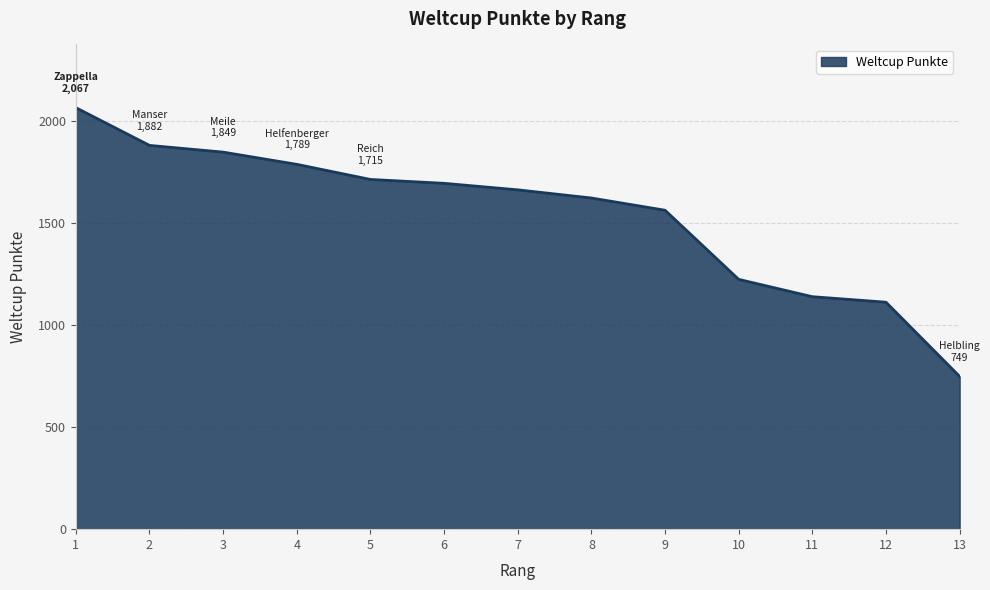

Reading left to right, extract all data points from this chart.

2067	1882	1849	1789	1715	1696	1664	1624	1564	1225	1140	1113	749